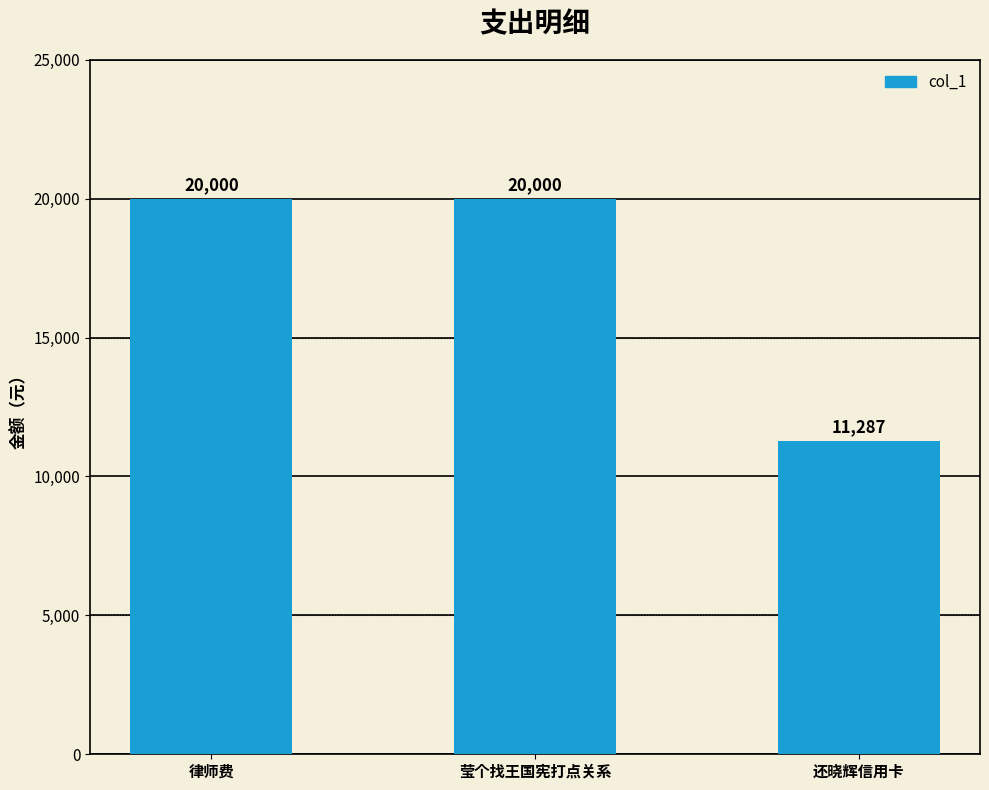

How many distinct data groups are displayed?

1